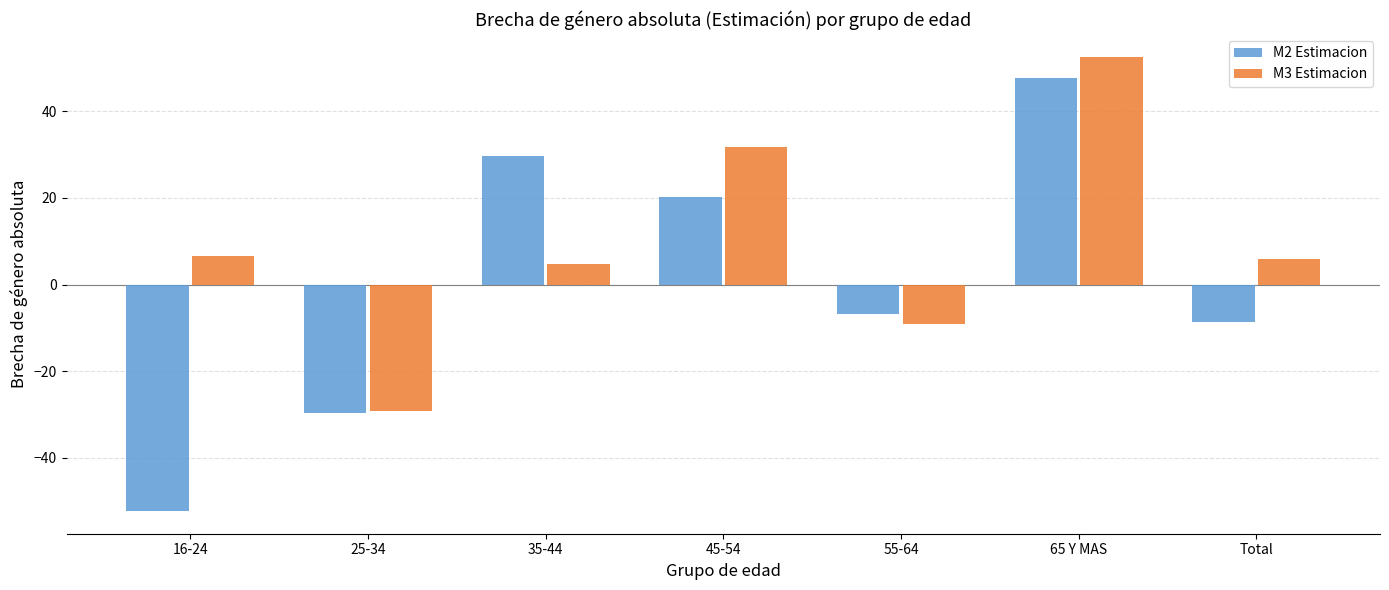

At which label does M3 Estimacion reach its peak?

65 Y MAS